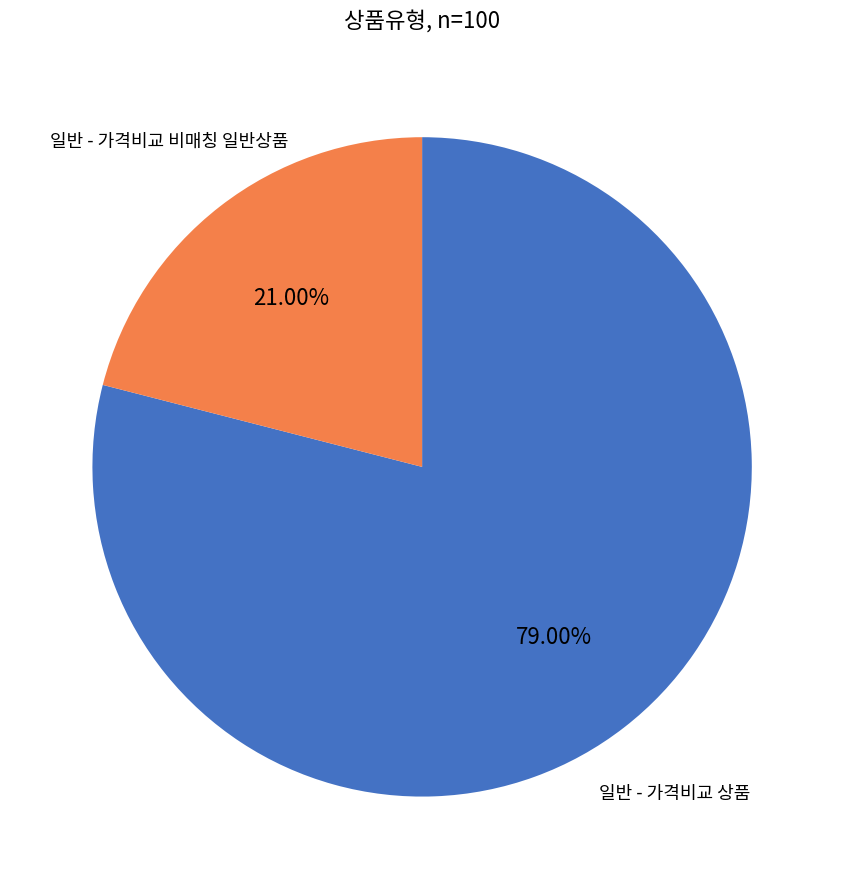

To the nearest percent, what is the difference between the largest and smallest slice percentages?

58%